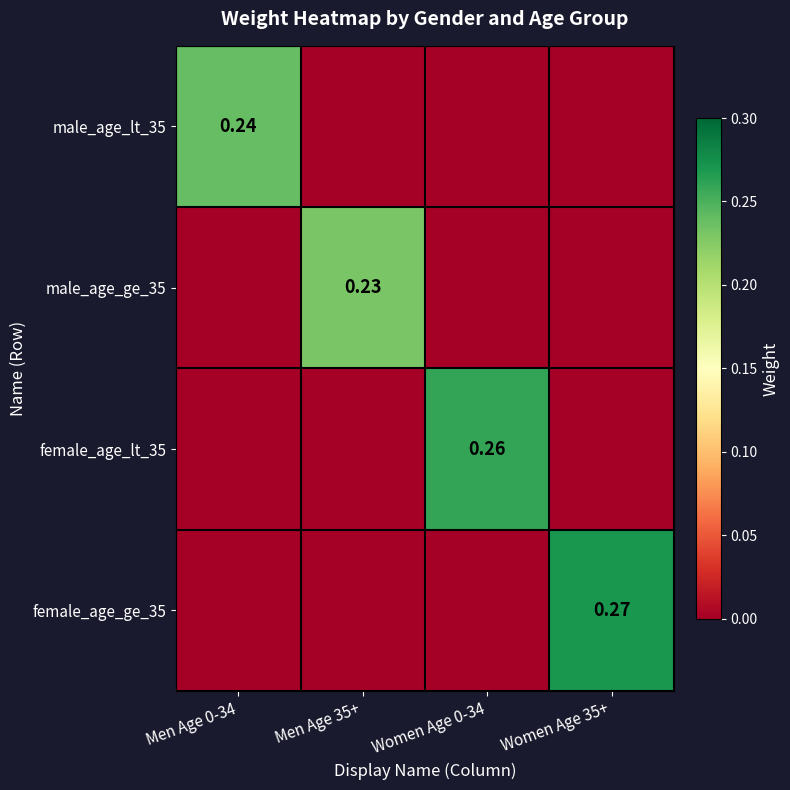

Is the value of female_age_ge_35 at Women Age 35+ greater than the value of male_age_lt_35 at Men Age 0-34?

Yes